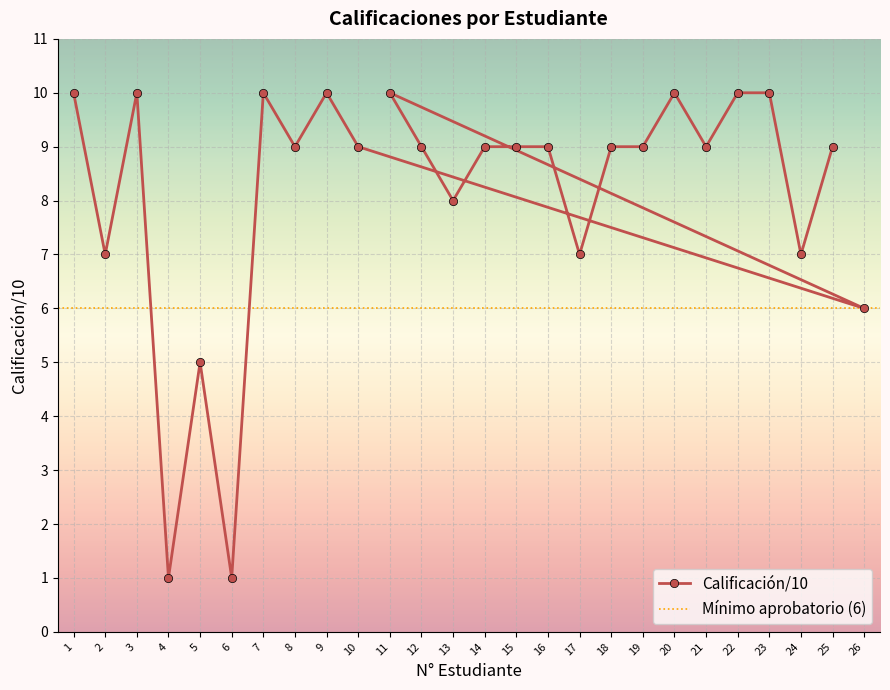

True or false: the data has more than 1 interior local peaks.

True